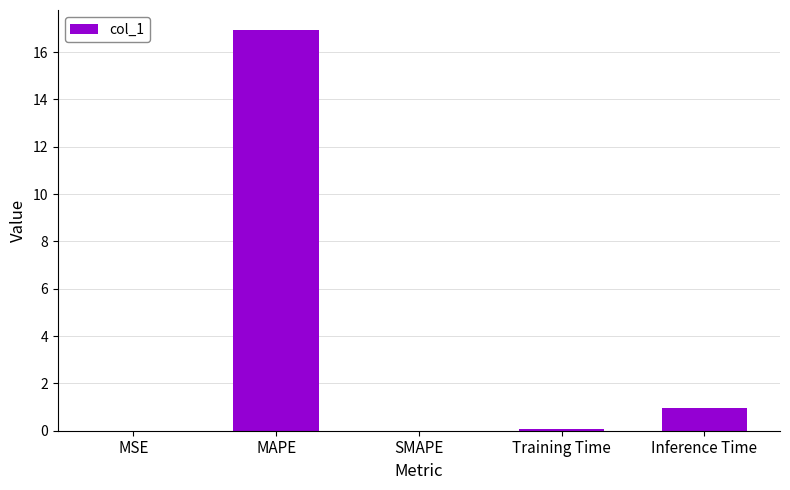

Is it true that the value at MAPE is 16.9?

True